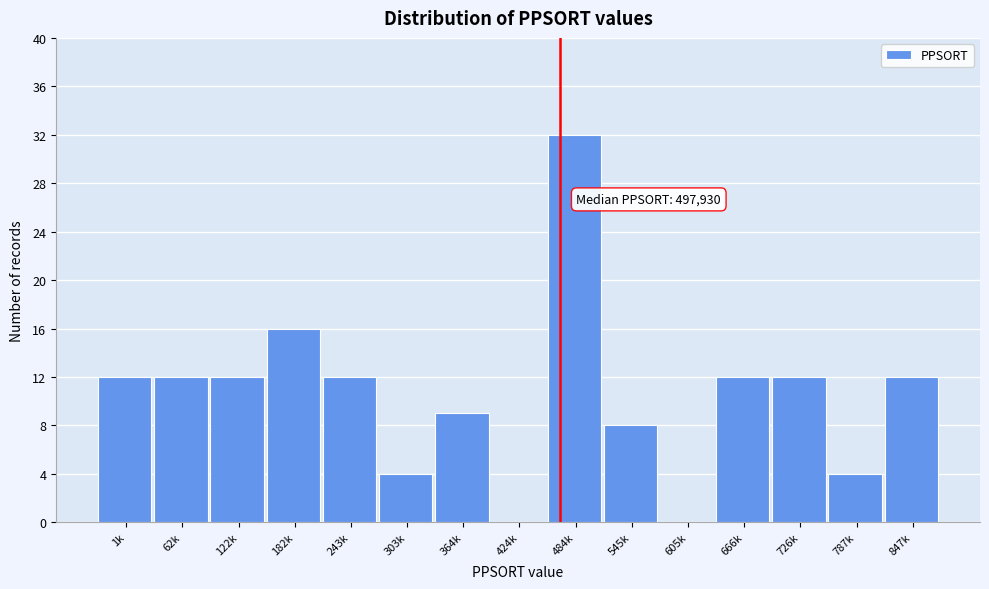

Reading left to right, transcribe all the data shown in this chart.

1k=12	62k=12	122k=12	182k=16	243k=12	303k=4	364k=9	424k=0	484k=32	545k=8	605k=0	666k=12	726k=12	787k=4	847k=12